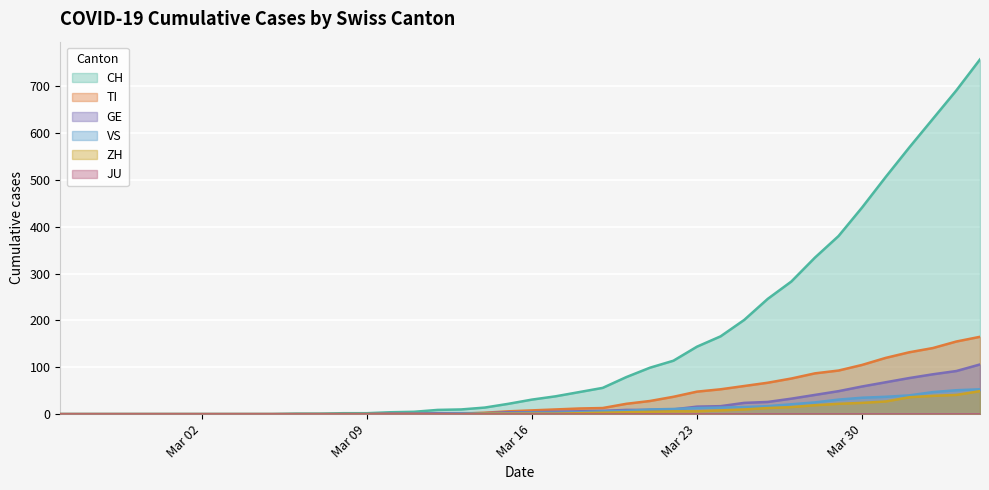

True or false: TI and GE cross at least once.

True